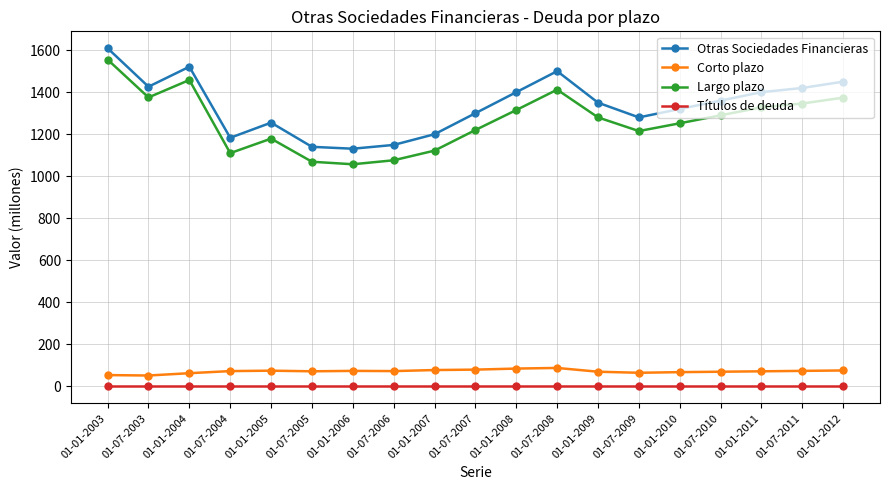

Is this an area chart (filled region under the line)?

No